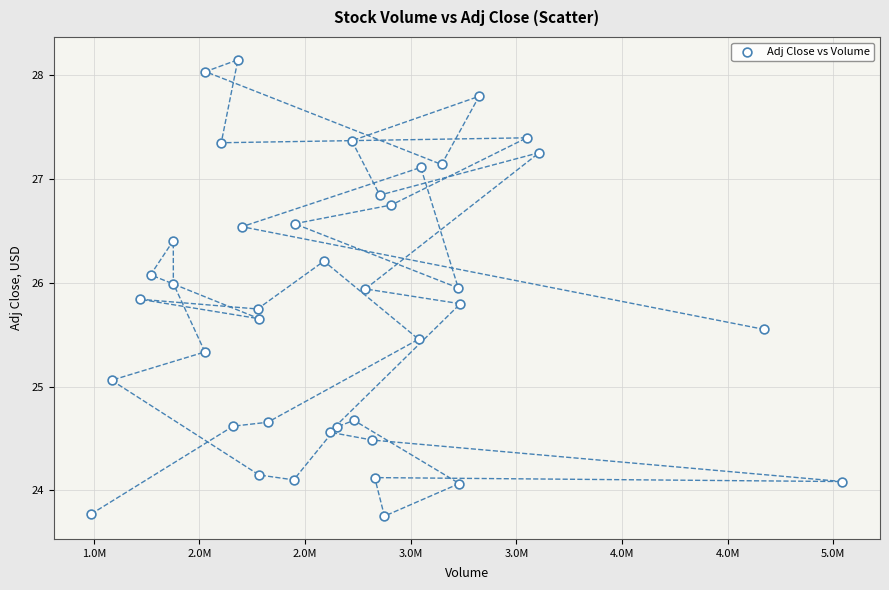

What Y value in the scatter plot is closest to 25?

25.1